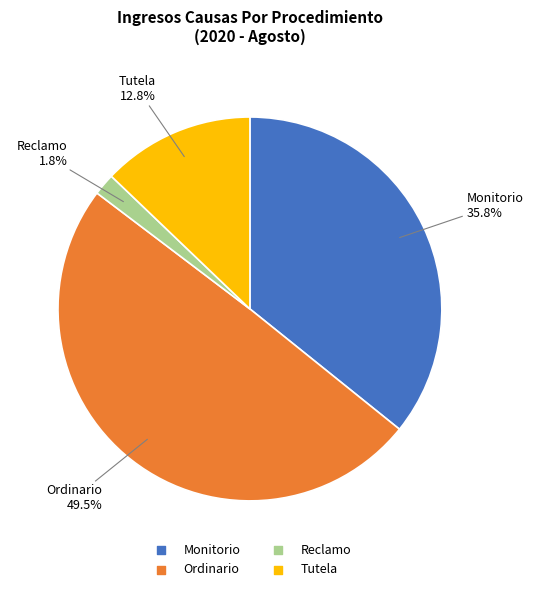

What is the total percentage of Reclamo and Monitorio?

37.6%